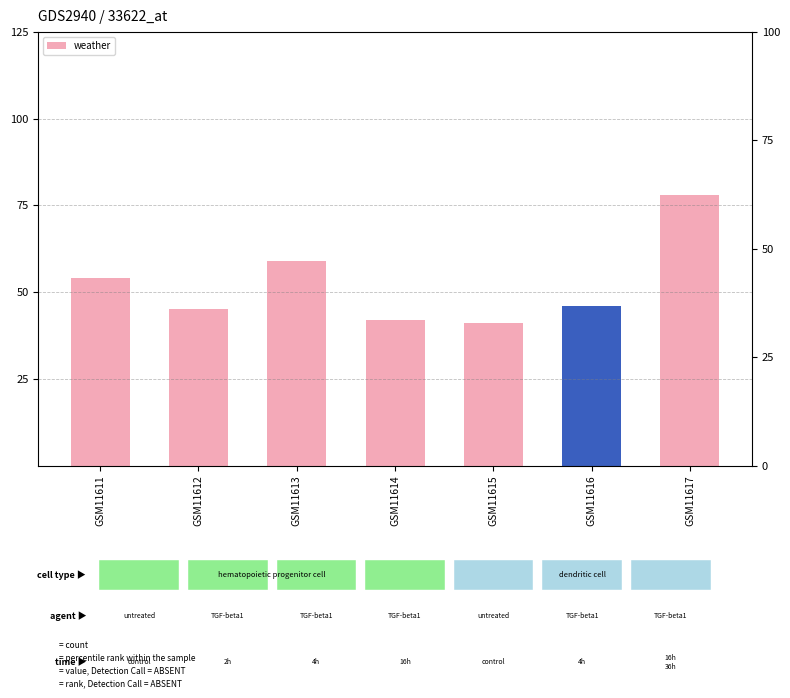

What is the minimum value shown in the chart?

41